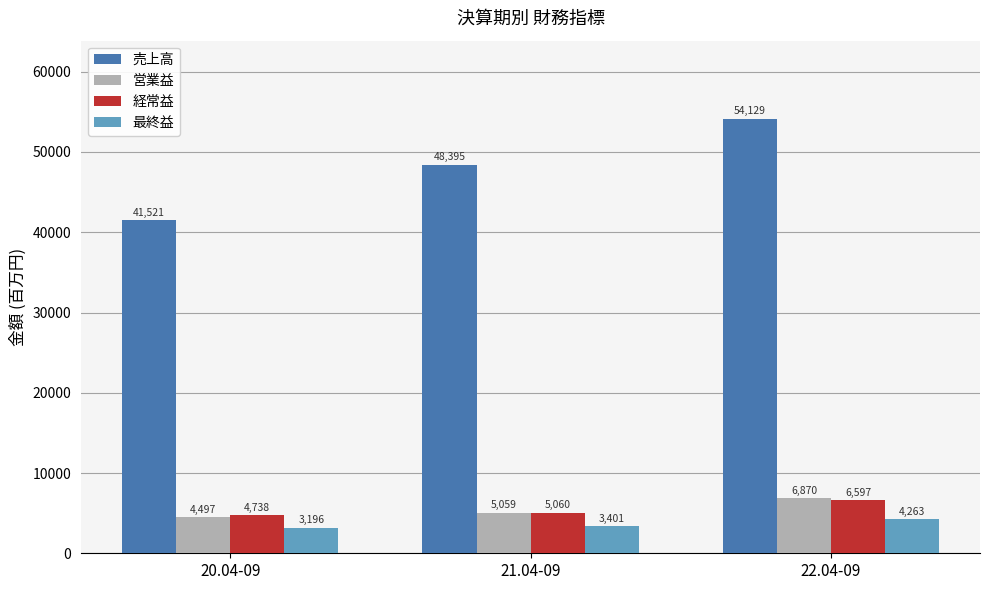

What is the total value across all series at 21.04-09?

61915